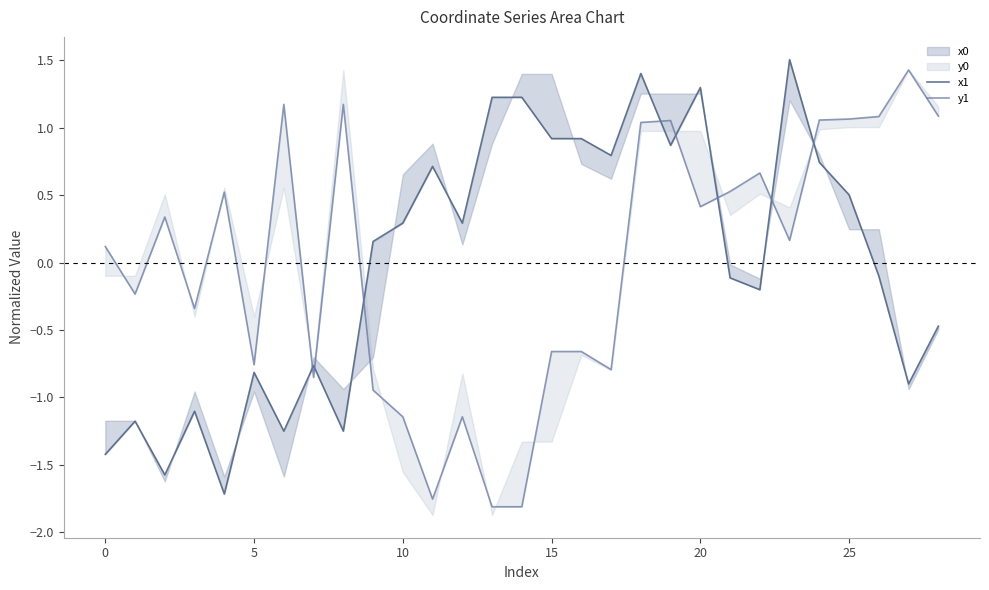

What is the label of the 7th point from the right?

22